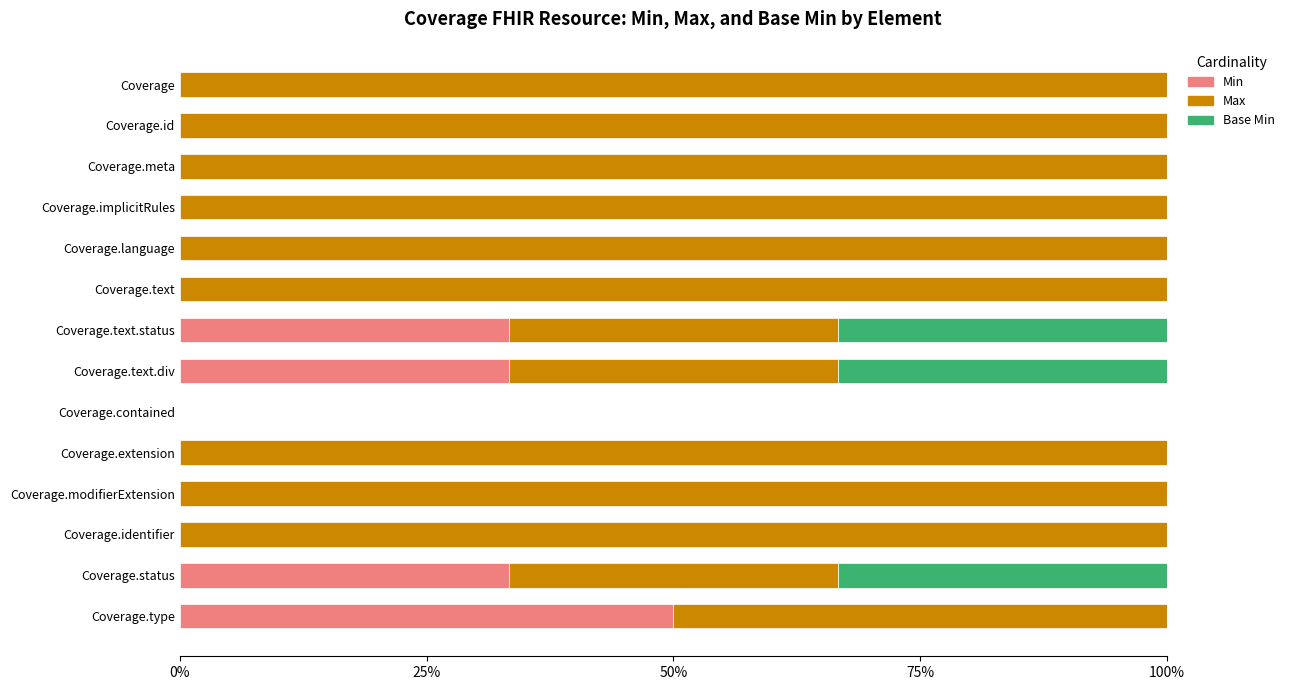

What are all the series names shown in the legend?

Min, Max, Base Min